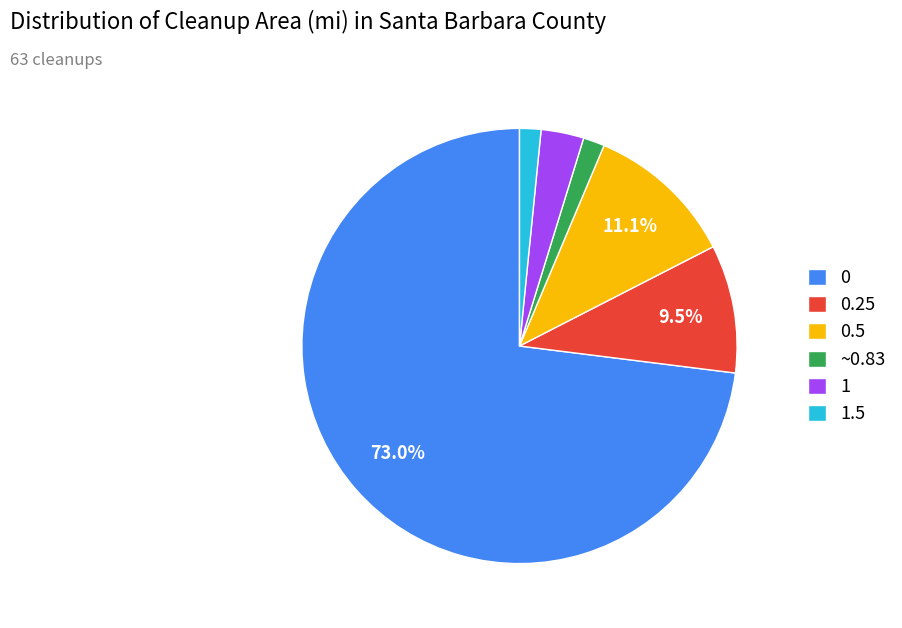

To the nearest percent, what is the combined percentage of 1.5 and 0.25?

11%